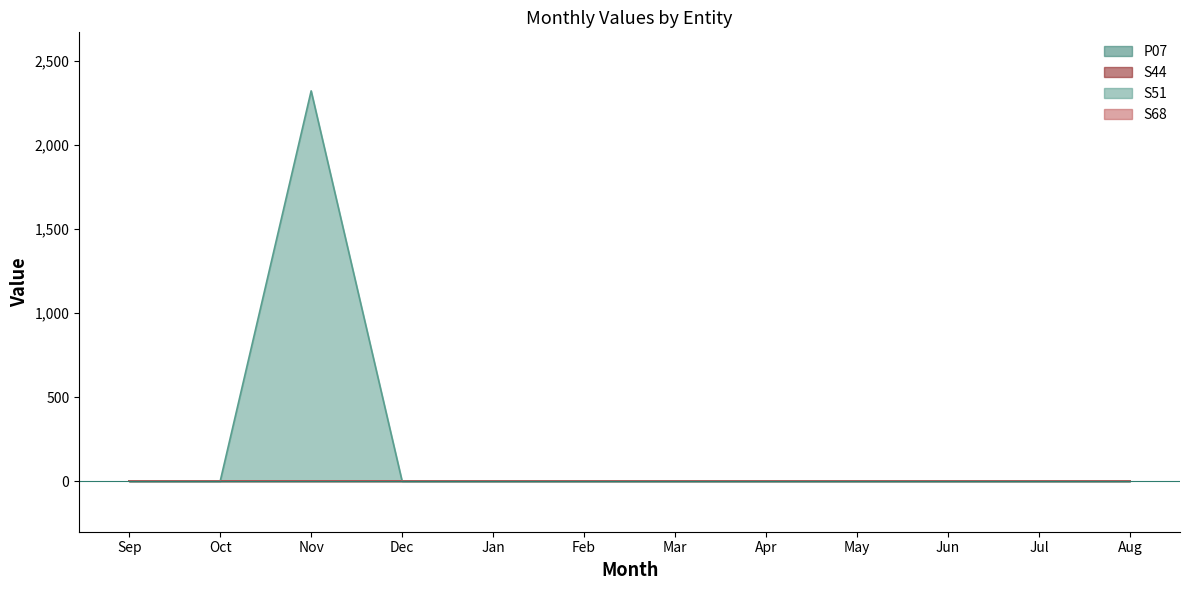

At which label does S68 reach its peak?

Sep